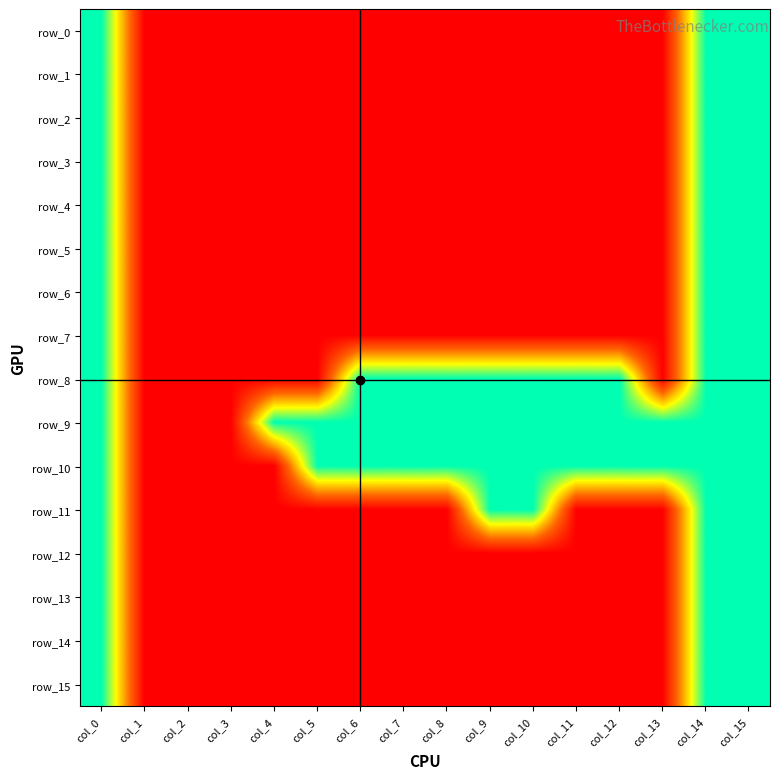

Which has a higher value, col_8 or col_1?

col_8